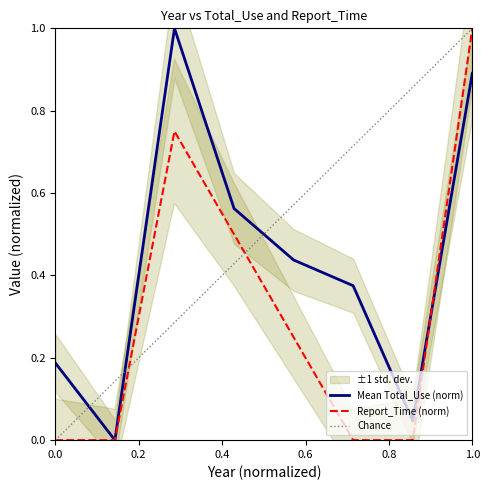

Reading right to left, what are all the values shown in this chart?

Total_Use: 0.9	0.0	0.4	0.4	0.6	1.0	0.0	0.2
Report_Time: 1.0	0.0	0.0	0.2	0.5	0.8	0.0	0.0